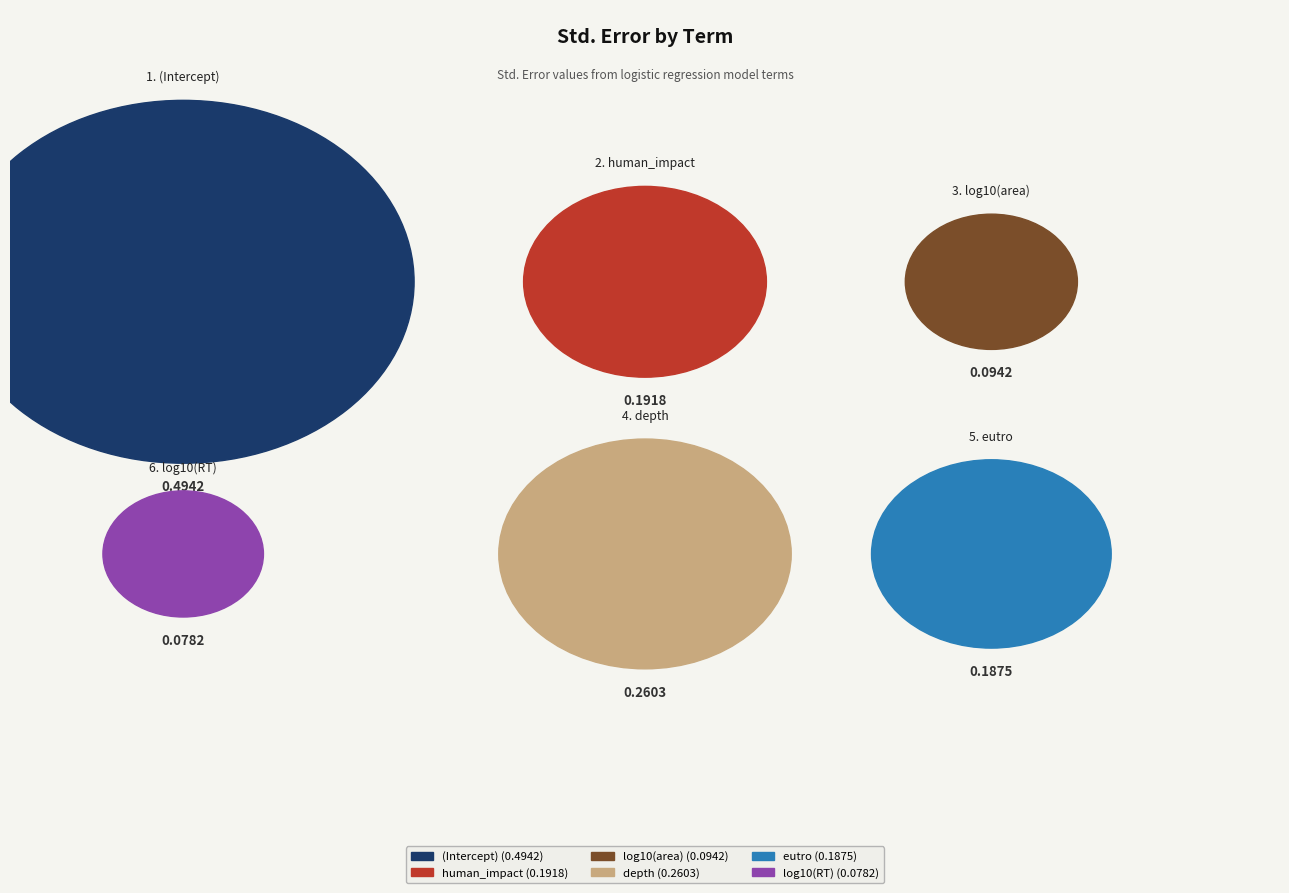

What is the change in value from depth to log10(RT)?

-0.2